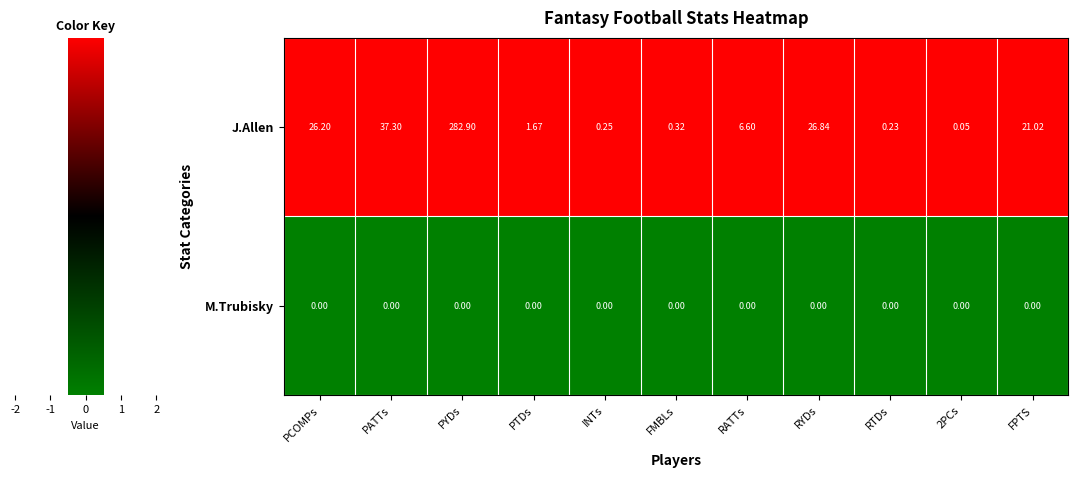

Which series has the largest range (max minus min)?

J.Allen